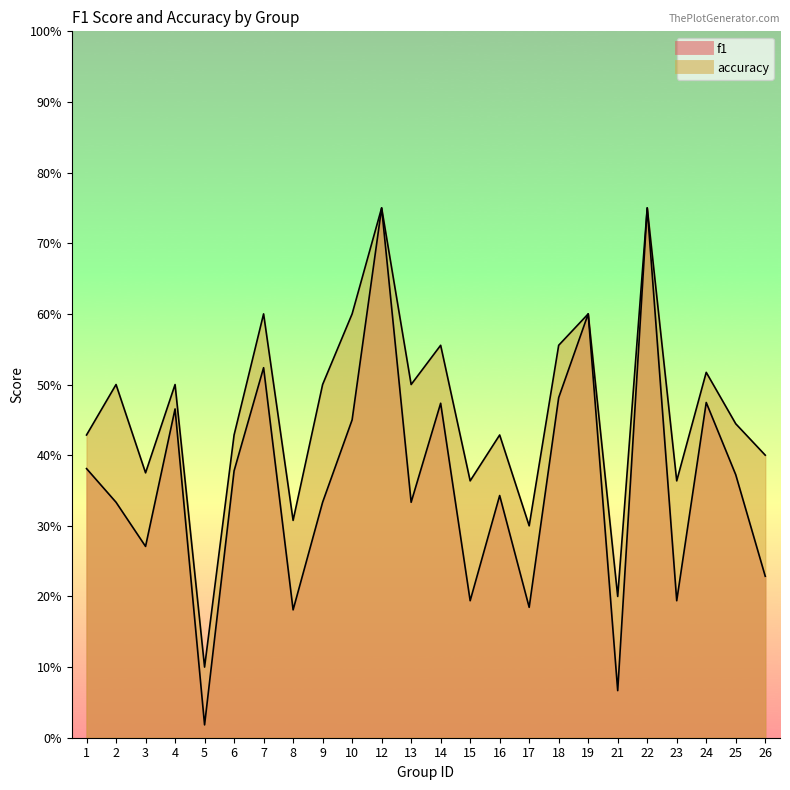

What are all the series names shown in the legend?

f1, accuracy